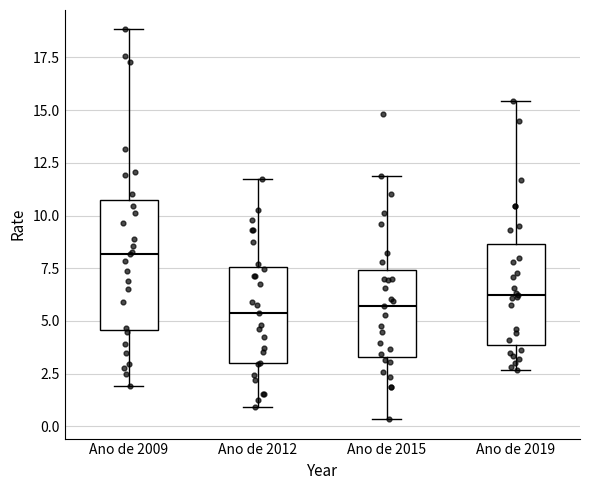

Which box is the tallest, from its lower edge to its upper edge?

Ano de 2009